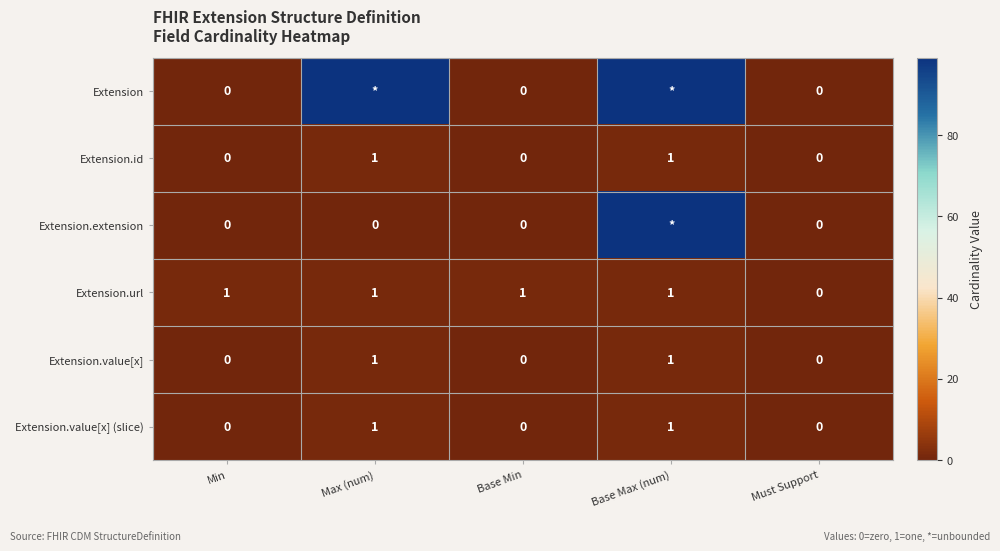

The value of Extension.url at Base Min is 1. True or false?

True